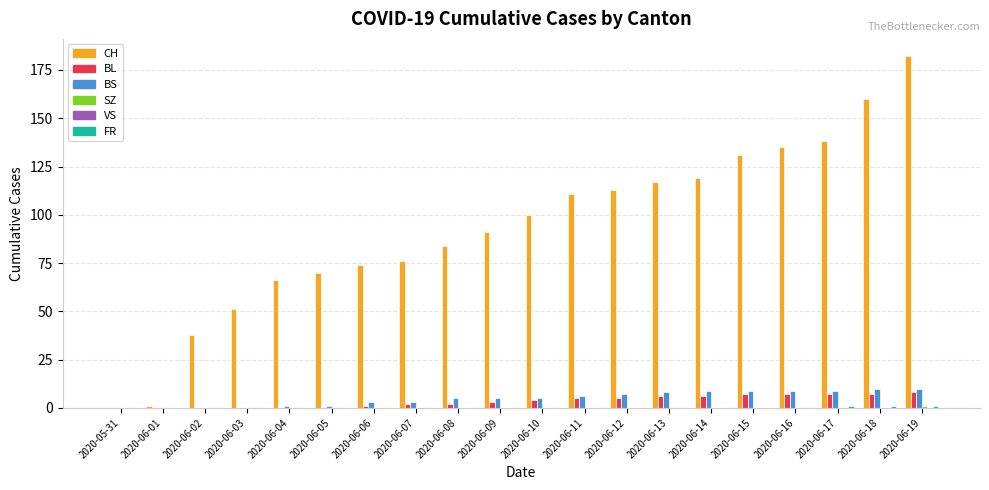

Which series has the largest total across all categories?

CH